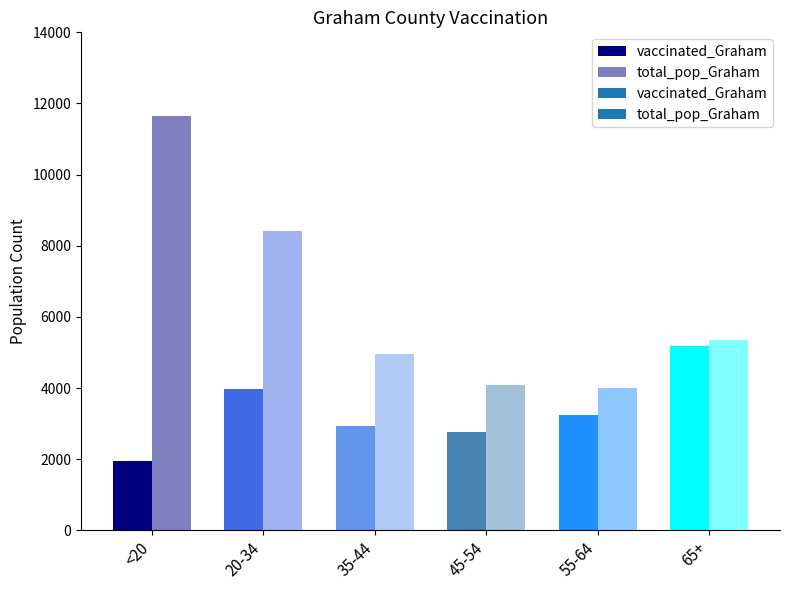

What is the sum of all vaccinated_Graham values?

20075